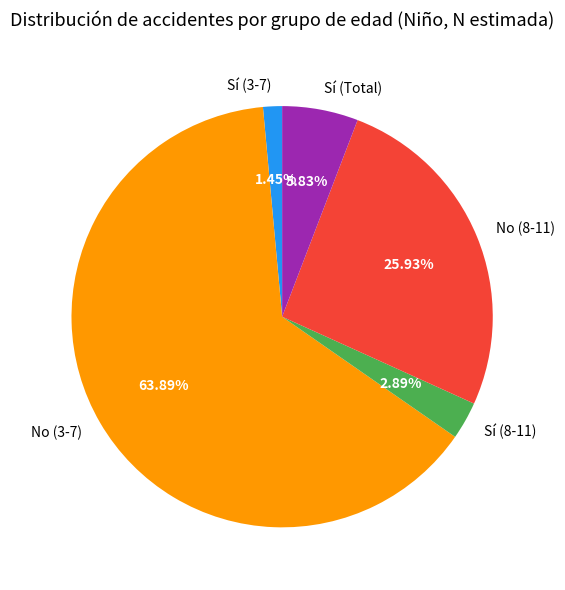

To the nearest percent, what is the combined percentage of Sí (Total) and No (3-7)?

70%